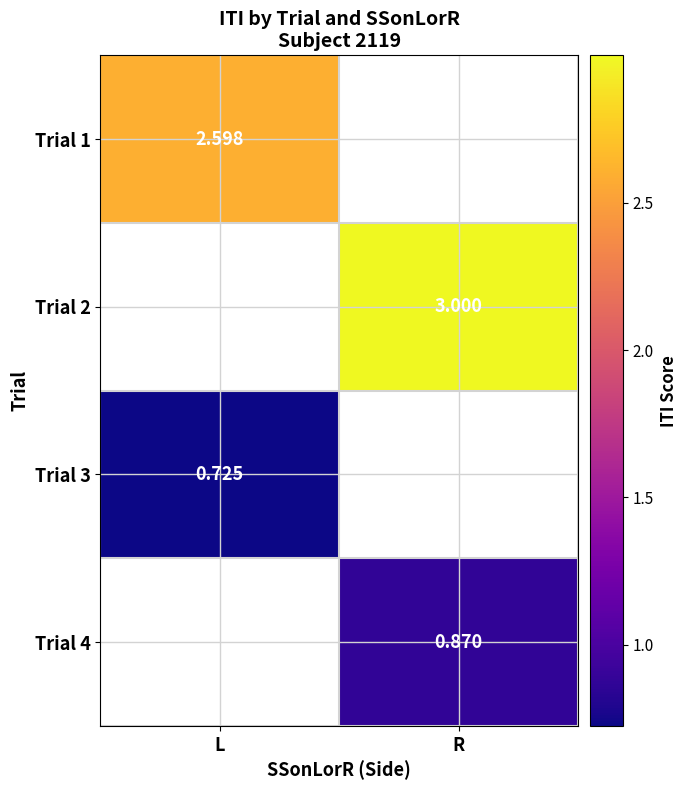

Which category has the highest value across all series?

R